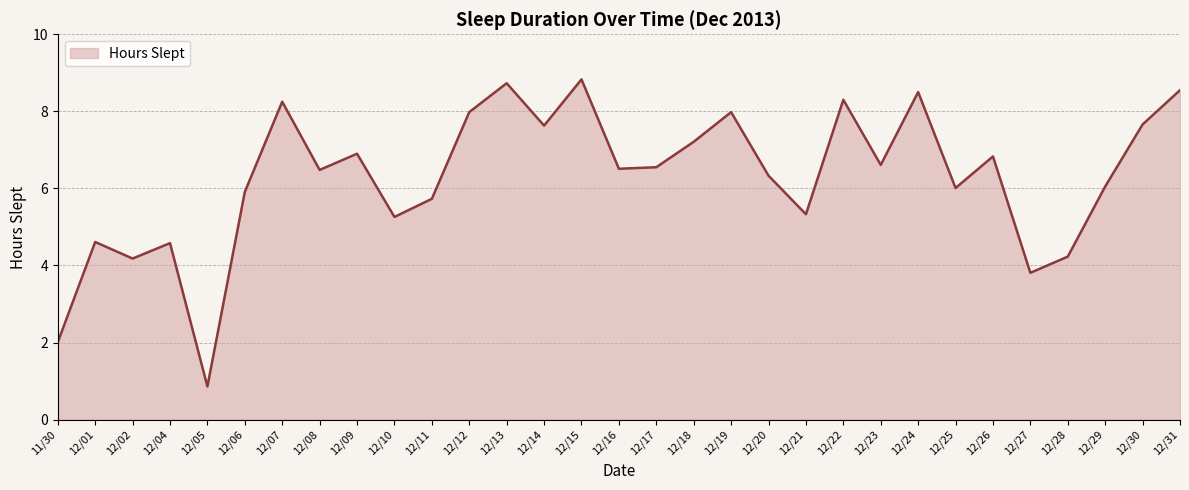

The chart shows a value of 11.6 at 12/22. True or false?

False